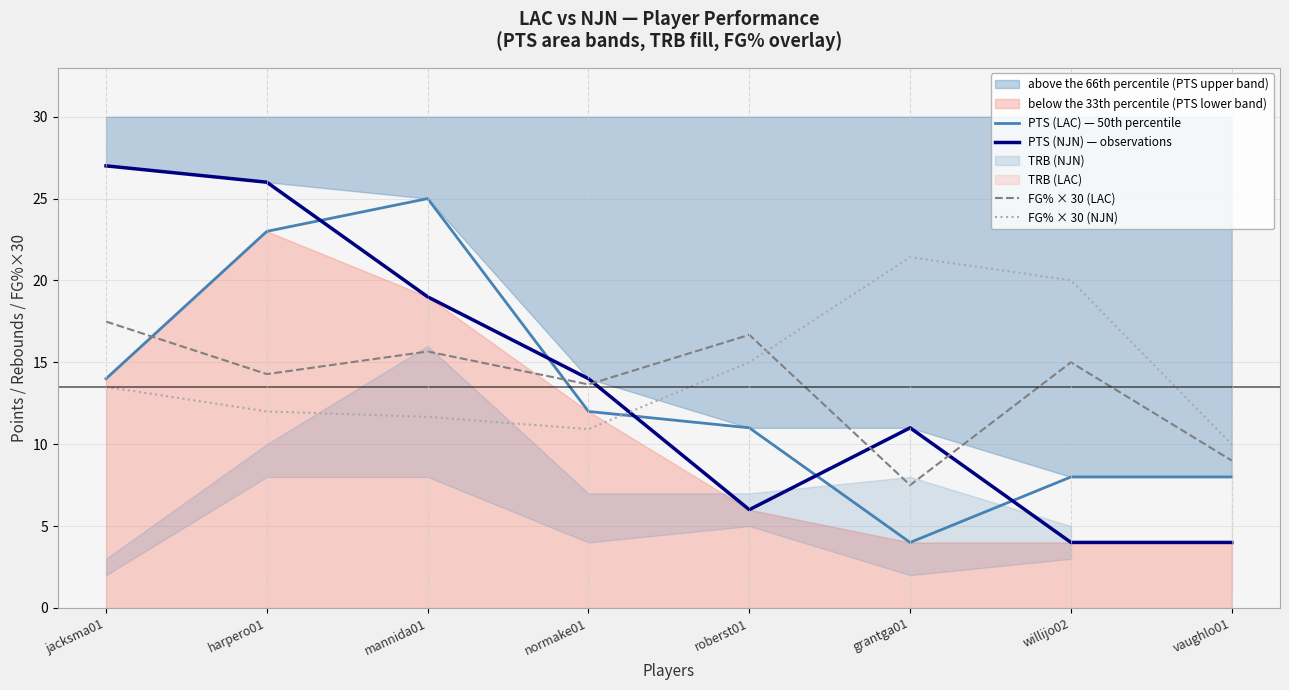

Is the value of FG% × 30 (NJN) at willijo02 greater than the value of PTS (LAC) — 50th percentile at normake01?

Yes